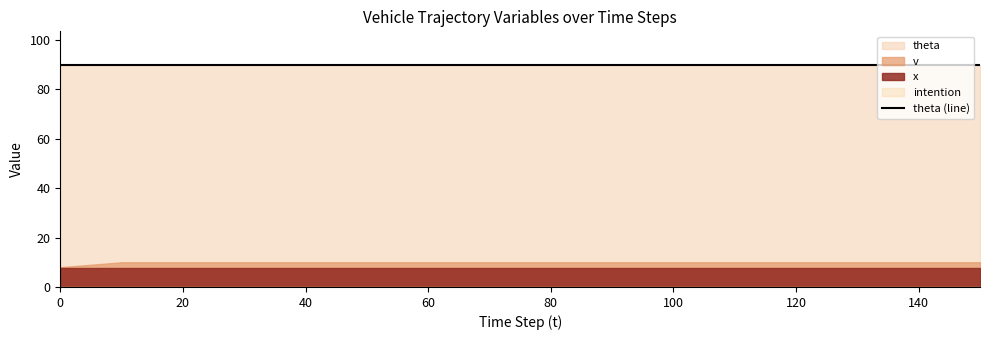

True or false: v and theta intersect in this chart.

False